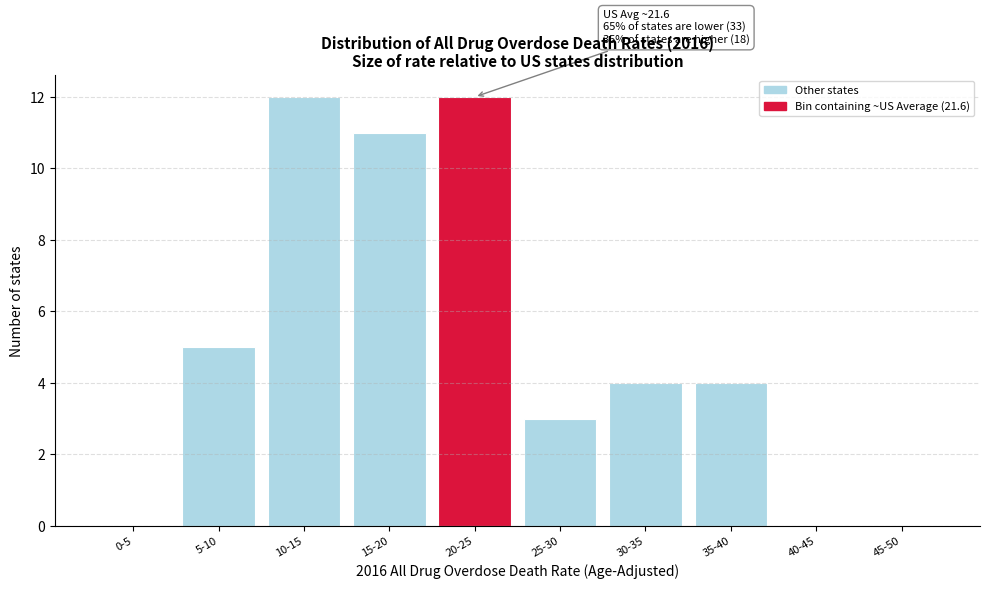

Reading left to right, transcribe all the data shown in this chart.

0-5=0	5-10=5	10-15=12	15-20=11	20-25=12	25-30=3	30-35=4	35-40=4	40-45=0	45-50=0